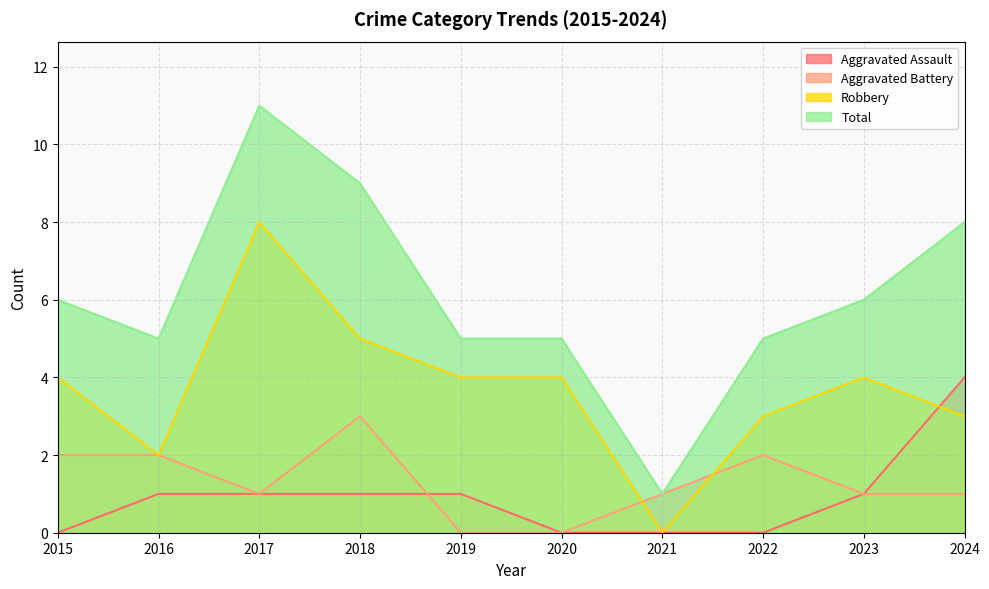

Count the number of data series in this chart.

4